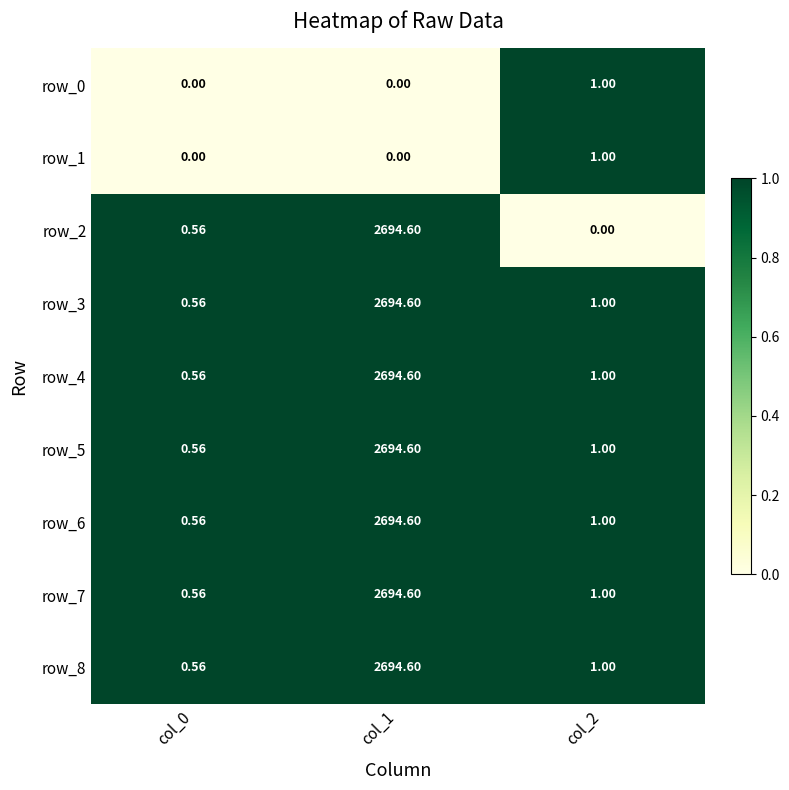

Rank the categories by row_2 value from lowest to highest.

col_2, col_0, col_1